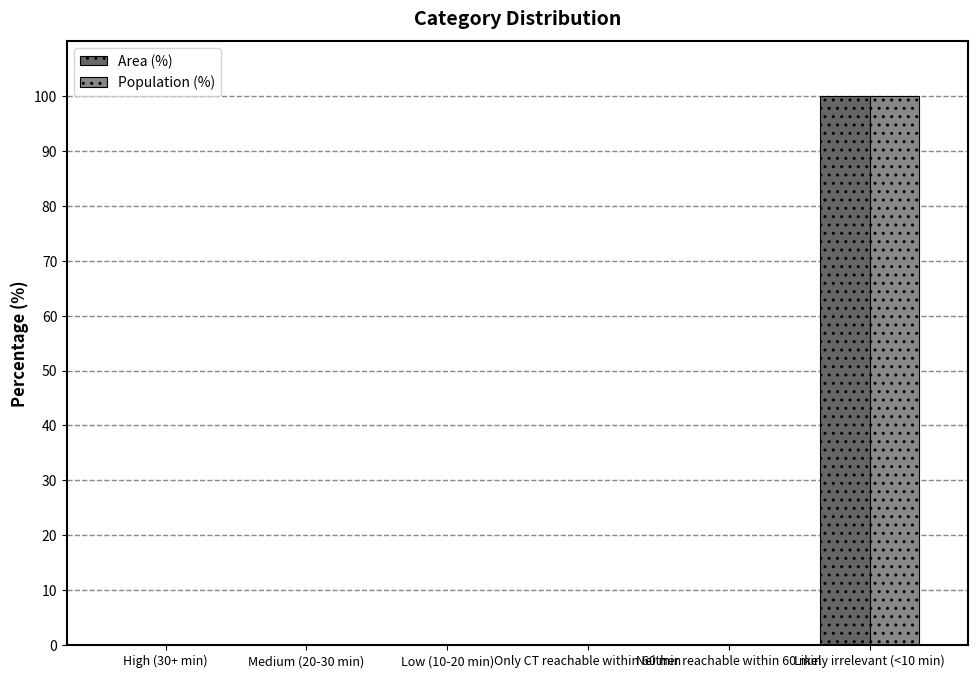

Are the bars grouped side by side (vs. stacked)?

Yes